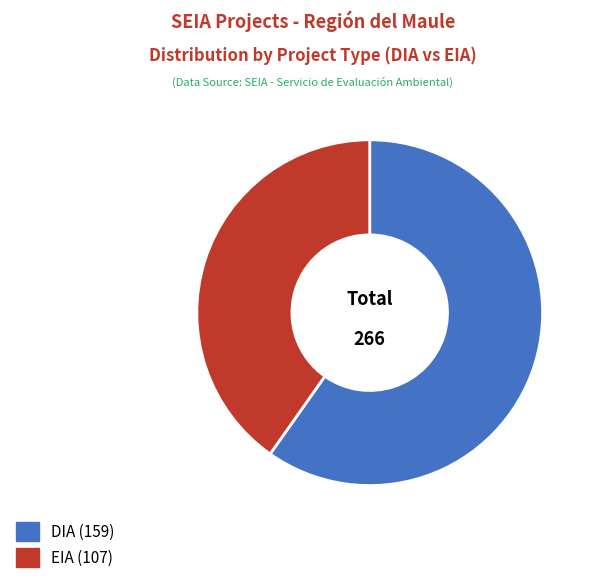

Rank the categories by value from lowest to highest.

EIA, DIA